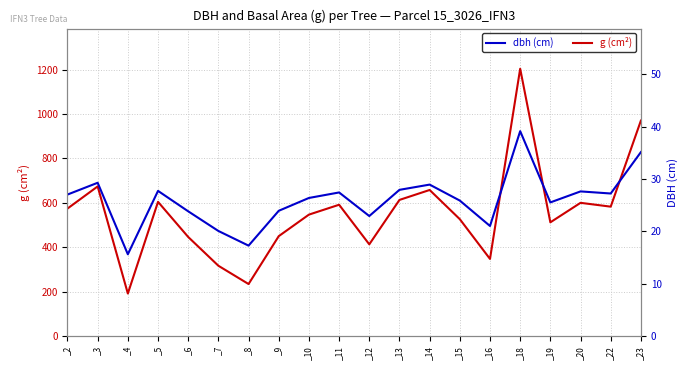

What is the difference between the maximum and minimum values in the dbh (cm) series?

23.5